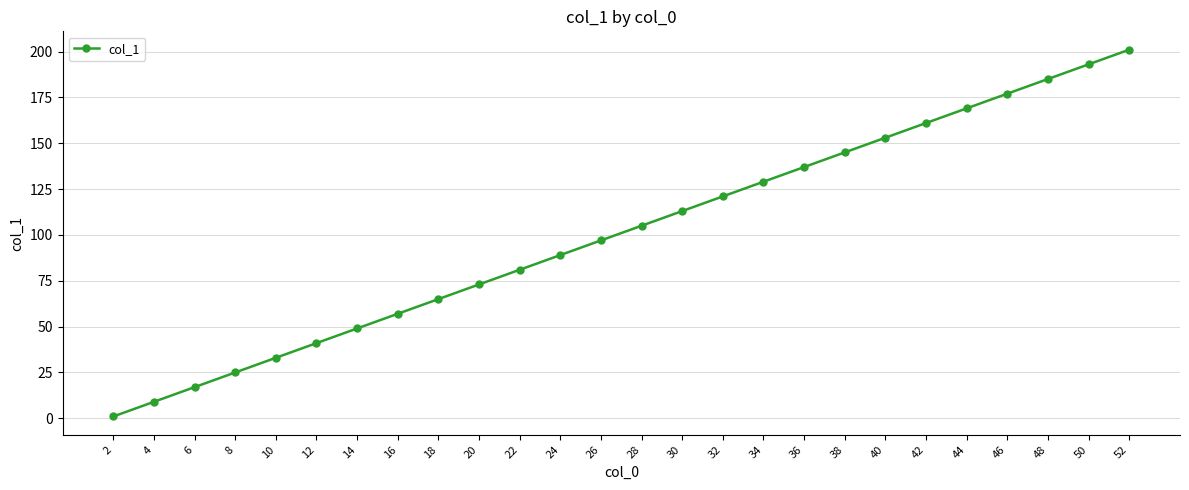

Approximately how many times larger is the value at 26 compared to 34?

0.8